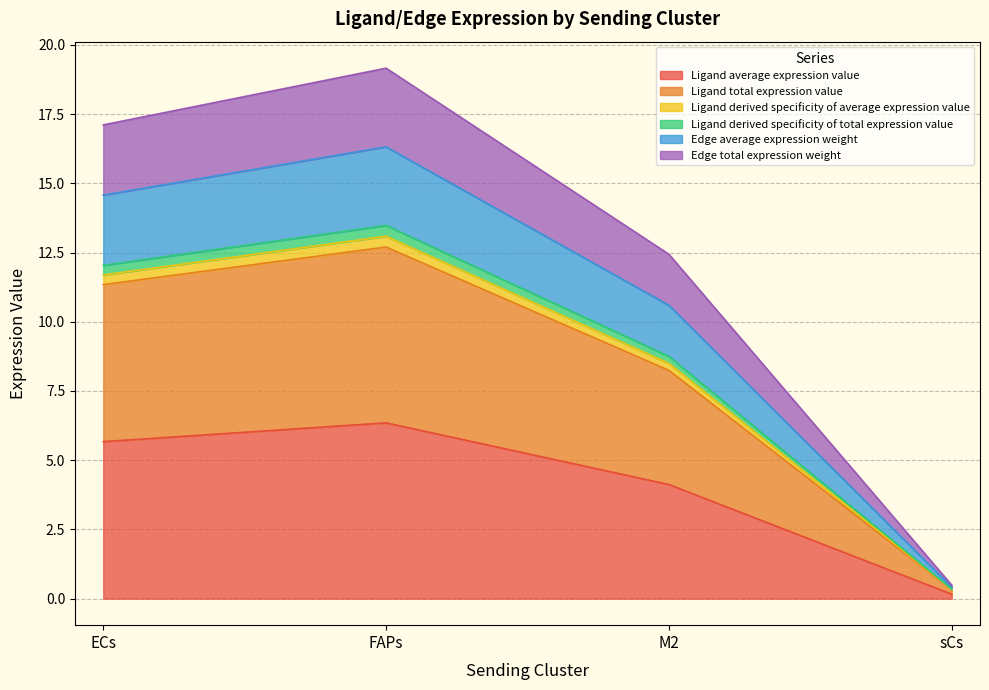

What is the spread (max minus min) of values at FAPs?

12.8